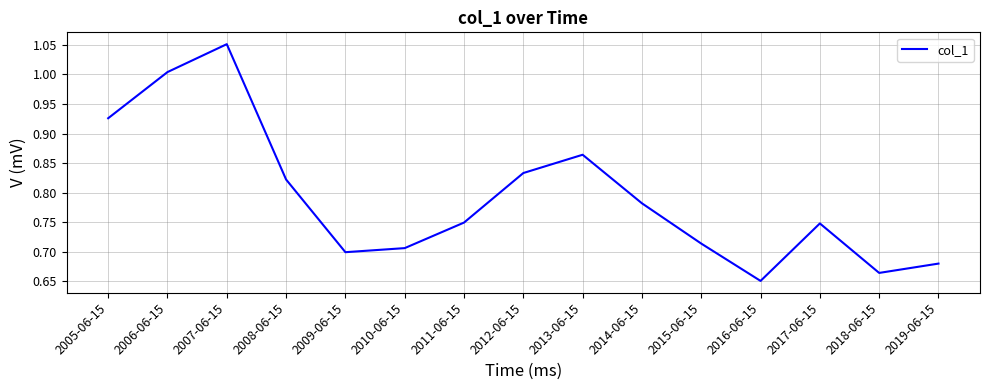

Which label corresponds to the largest value in the chart?

2007-06-15